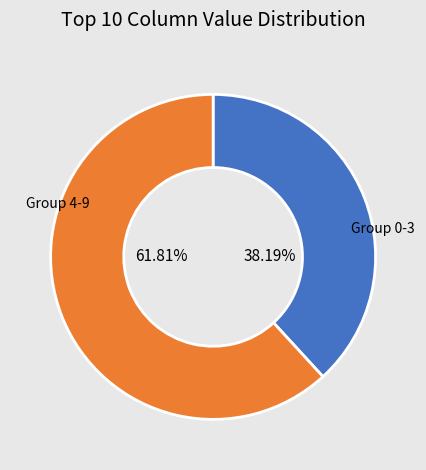

How many slices are in this pie chart?

2